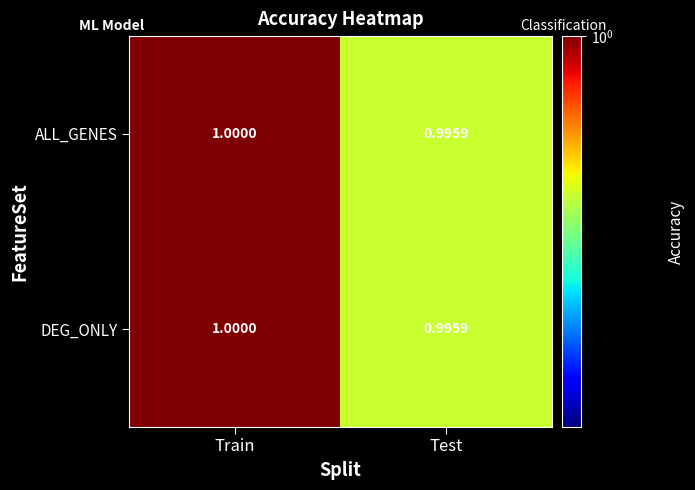

Where is ALL_GENES nearest to the value 0?

Test